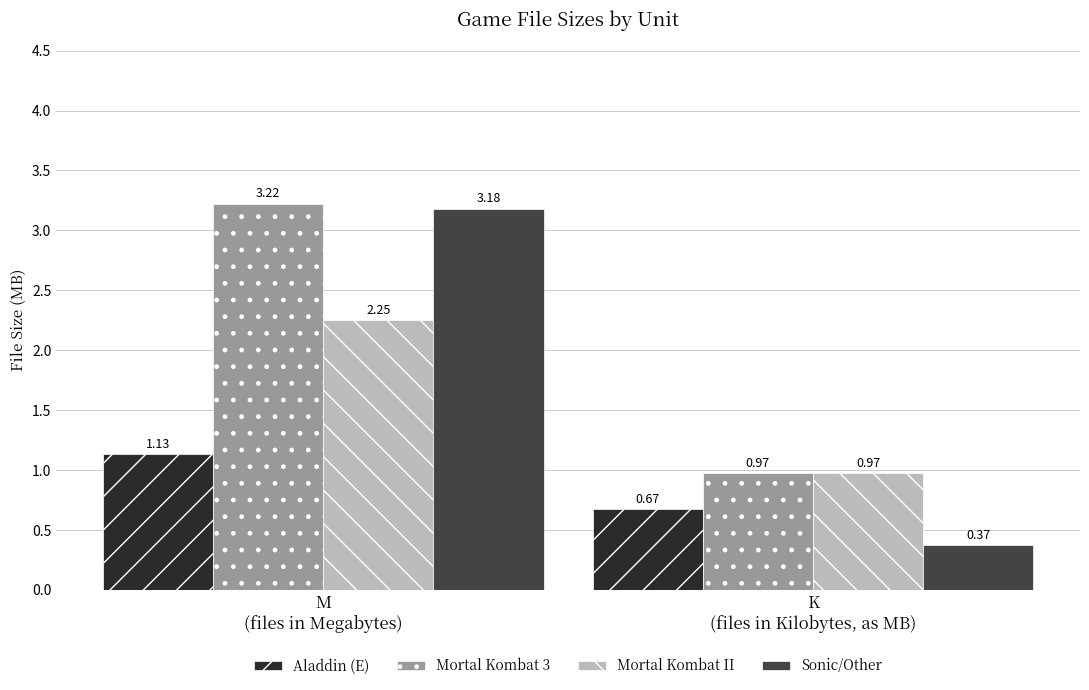

Which series has the largest total across all categories?

Mortal Kombat 3